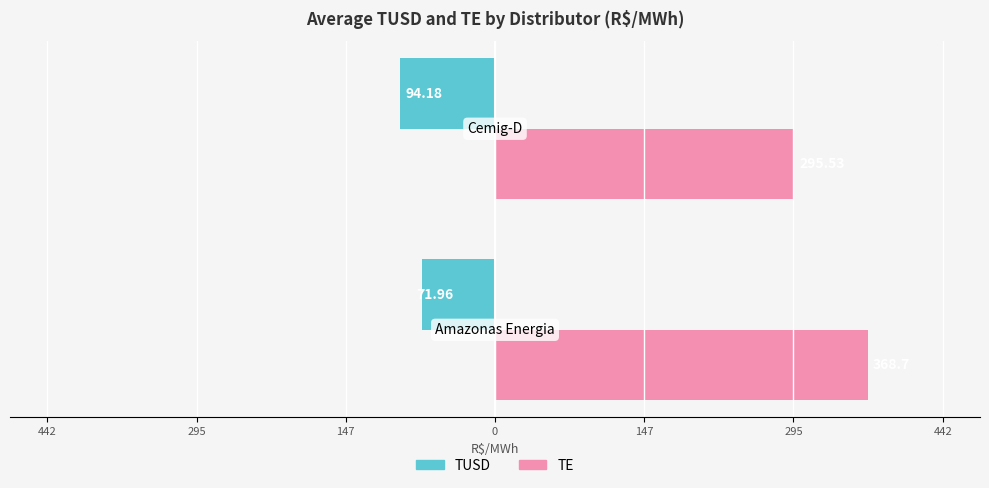

What are all the series names shown in the legend?

TUSD, TE